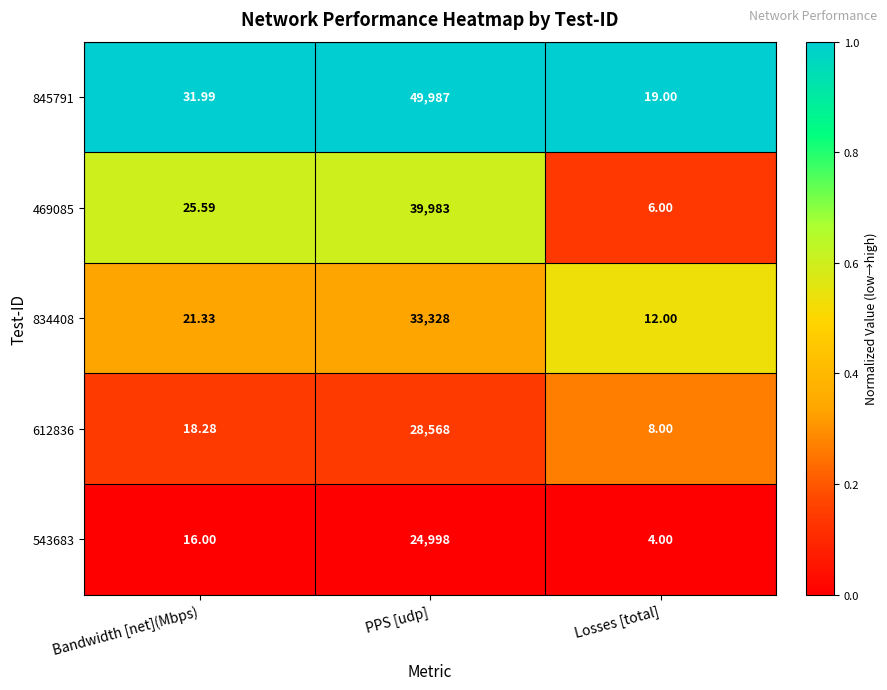

Which category has the highest value in the 612836 series?

PPS [udp]